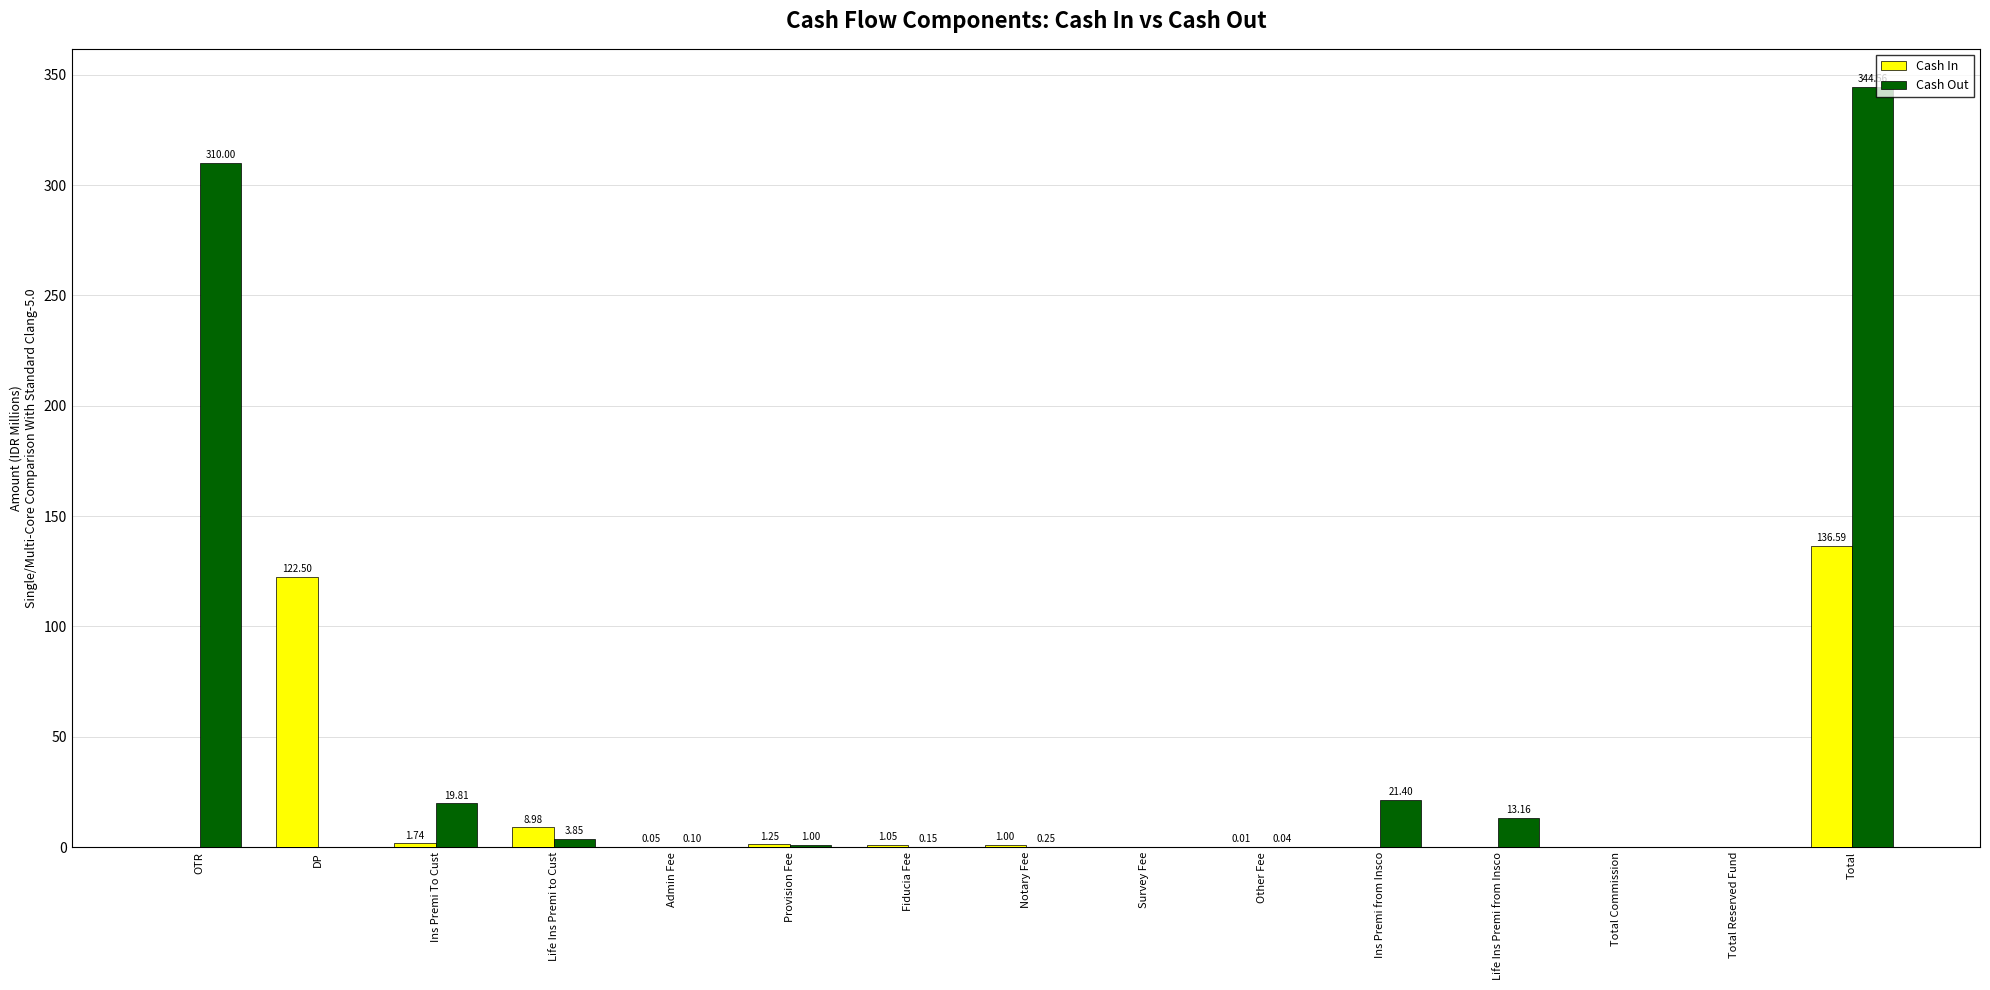

Which series has the largest total across all categories?

Cash Out